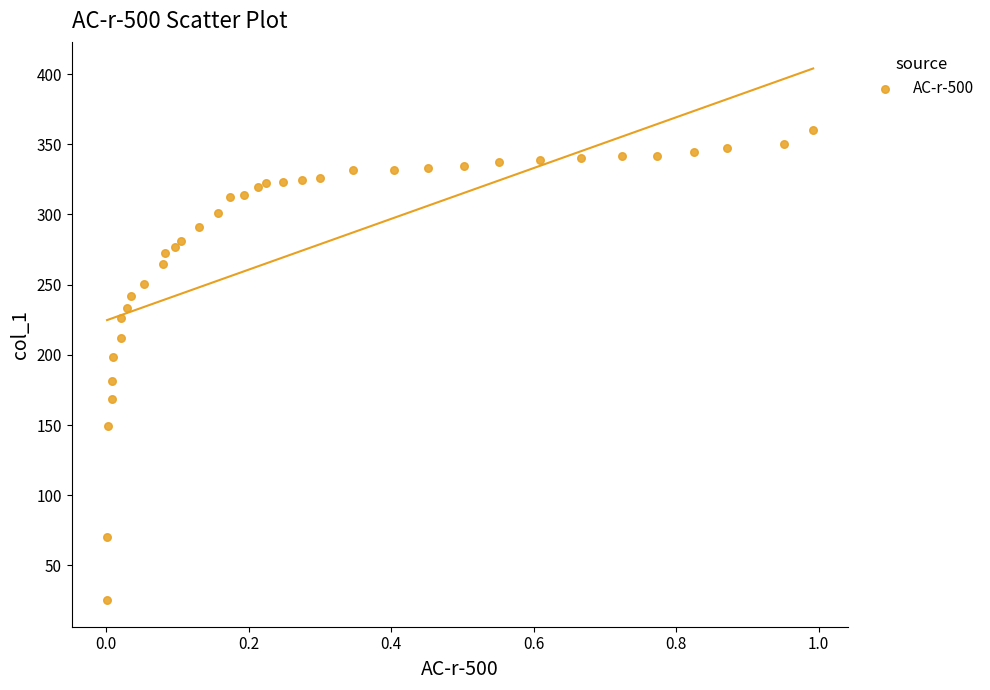

What Y value in the scatter plot is closest to 192?

198.3